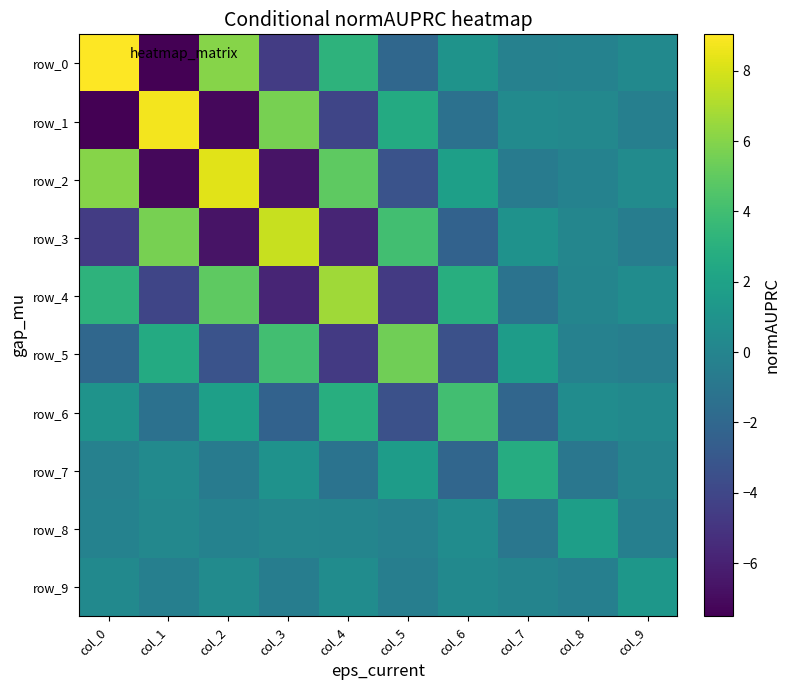

How many distinct data groups are displayed?

10